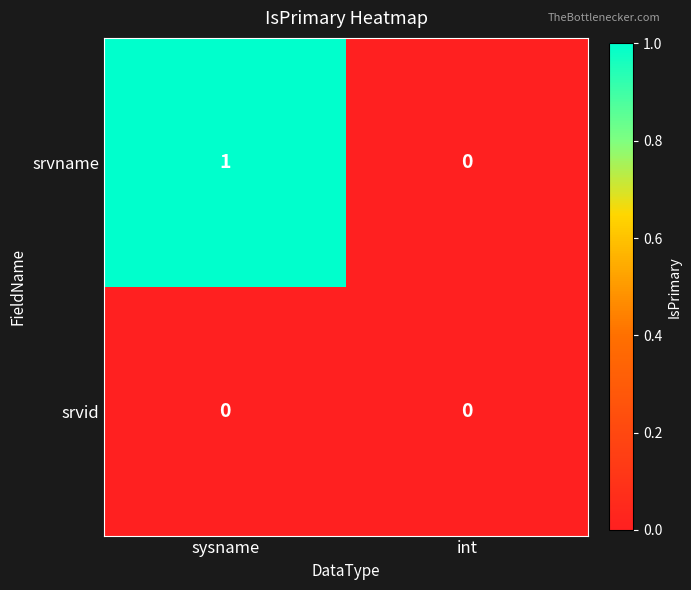

The value of srvname at int is -1. True or false?

False